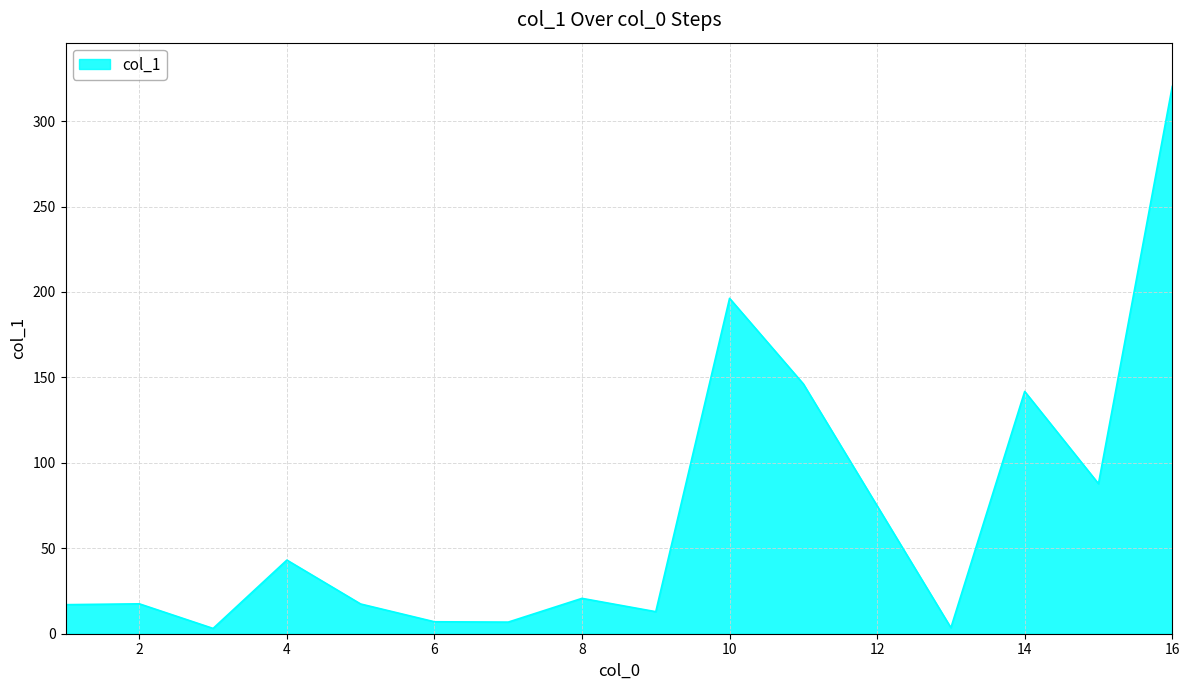

What is the average value?

69.4